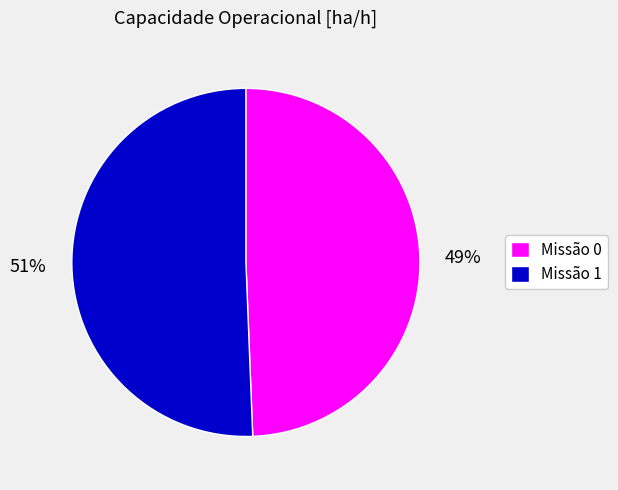

The Missão 0 slice represents 56% of the pie. True or false?

False